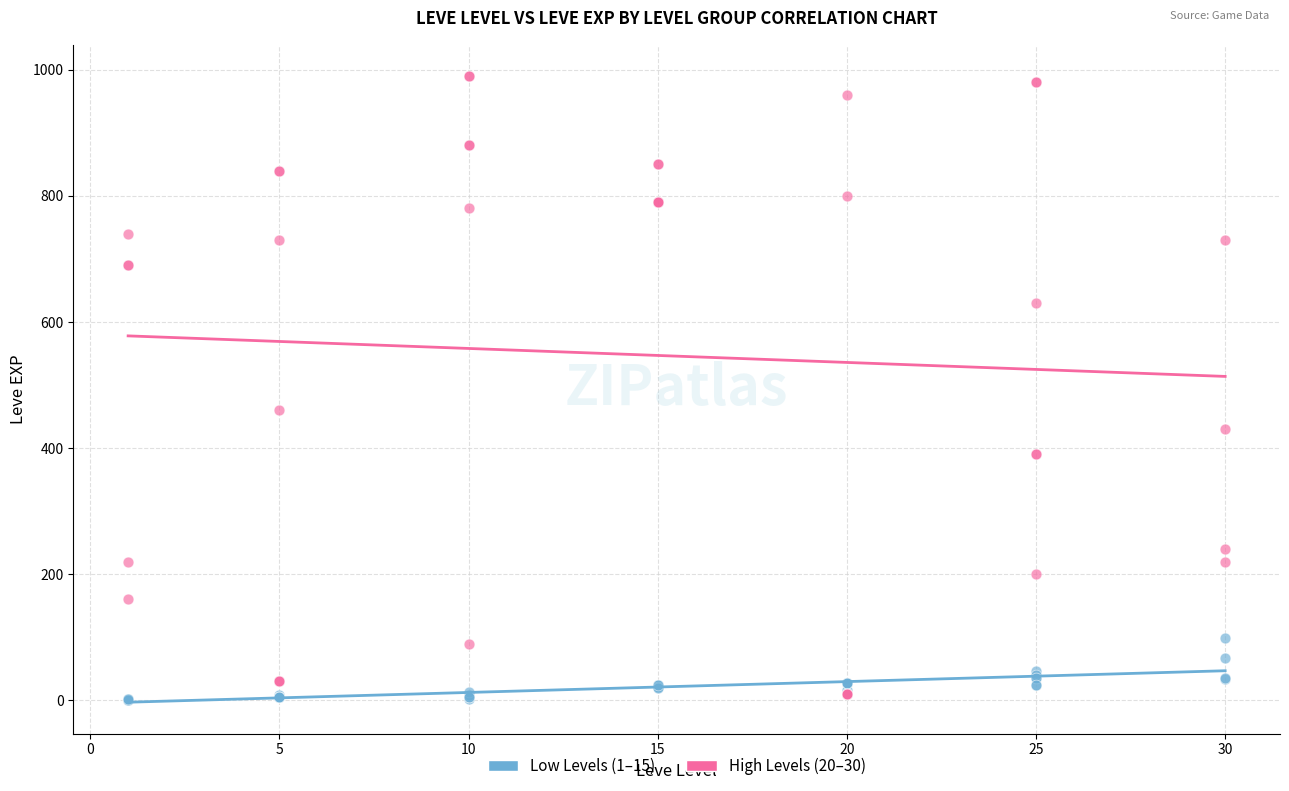

Across all series, what Y value is closest to 495?

460